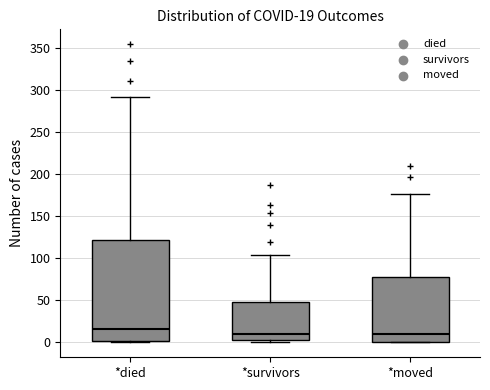

Which box is the tallest, from its lower edge to its upper edge?

*died